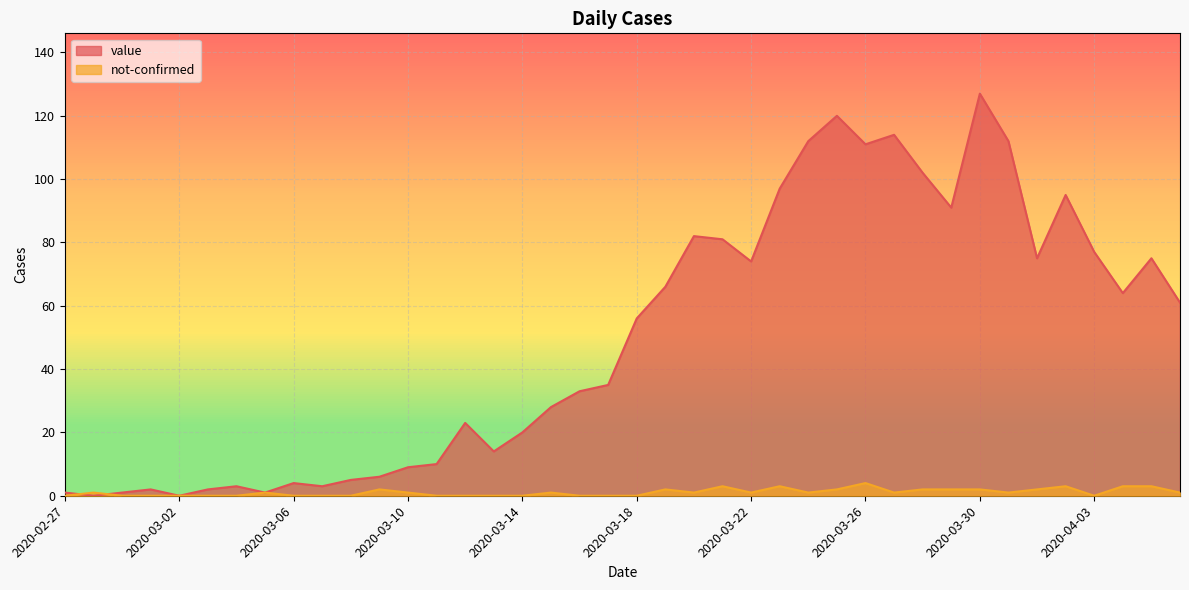

The value of value at 2020-03-02 is -71. True or false?

False